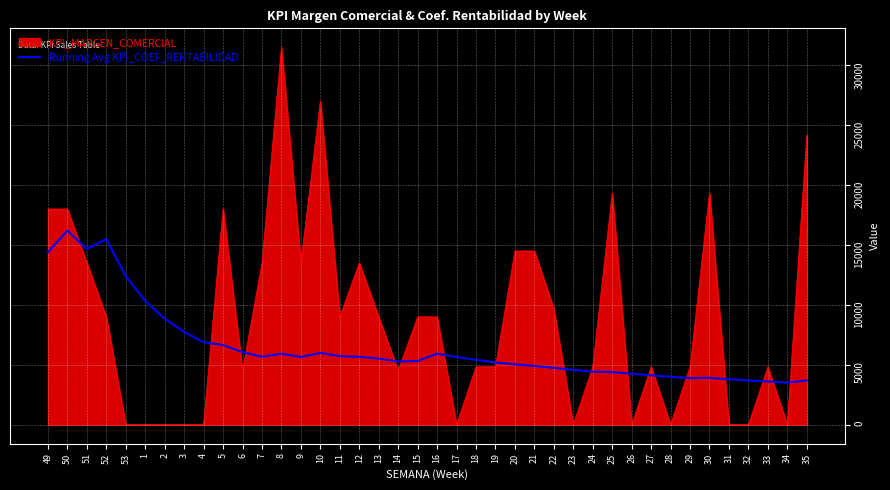

List the series in order of their peak value, highest first.

KPI_MARGEN_COMERCIAL, Running Avg KPI_COEF_RENTABILIDAD